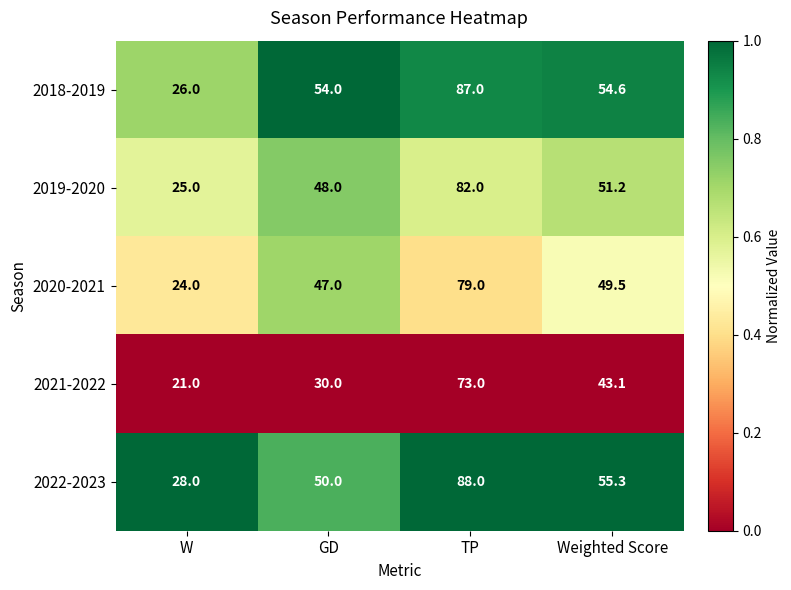

Which series has the largest total across all categories?

2018-2019